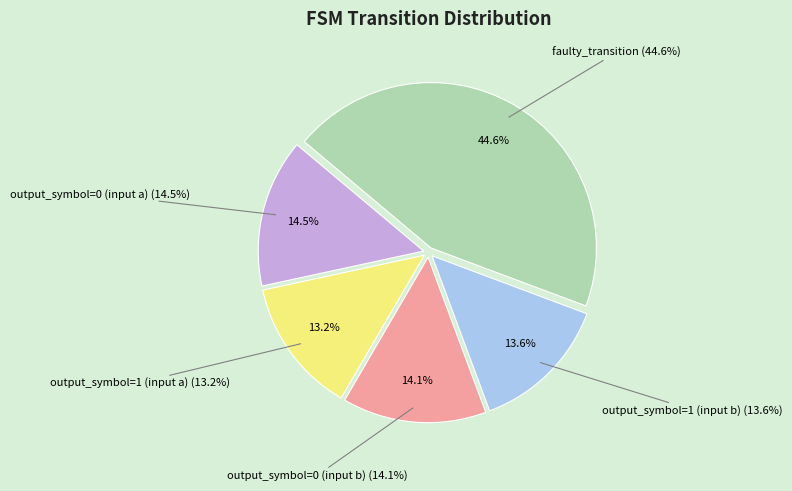

Does faulty_transition represent more than half of the total?

No